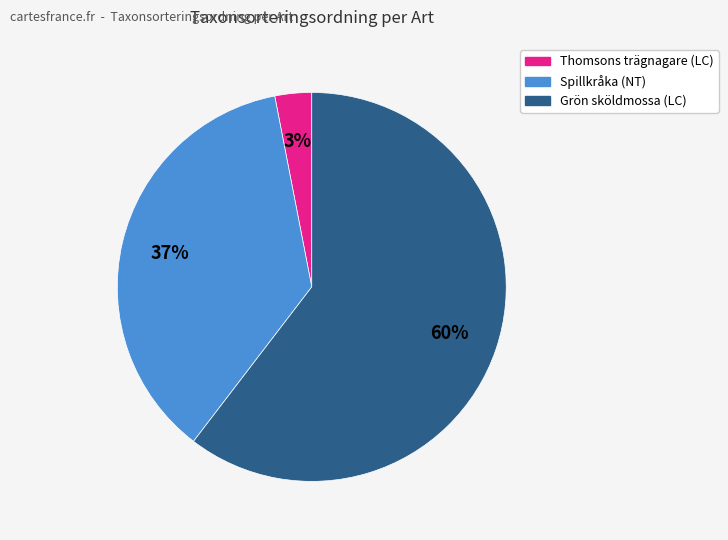

Combined, do Thomsons trägnagare (LC) and Grön sköldmossa (LC) account for over 50%?

Yes